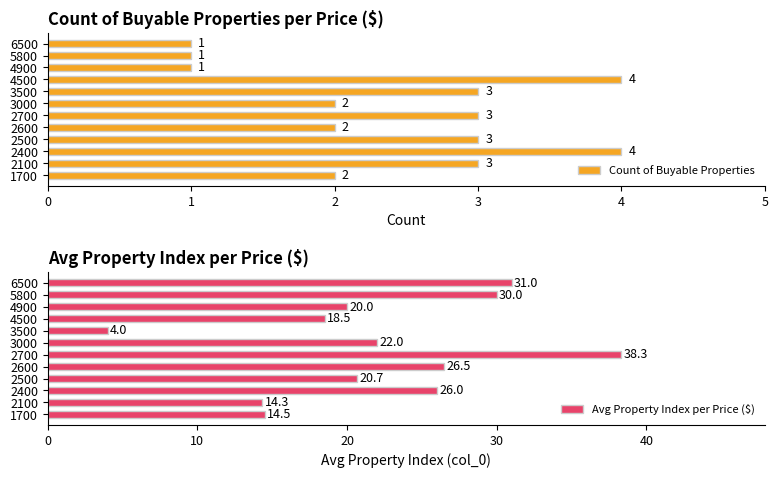

What is the maximum value for Count of Buyable Properties?

4